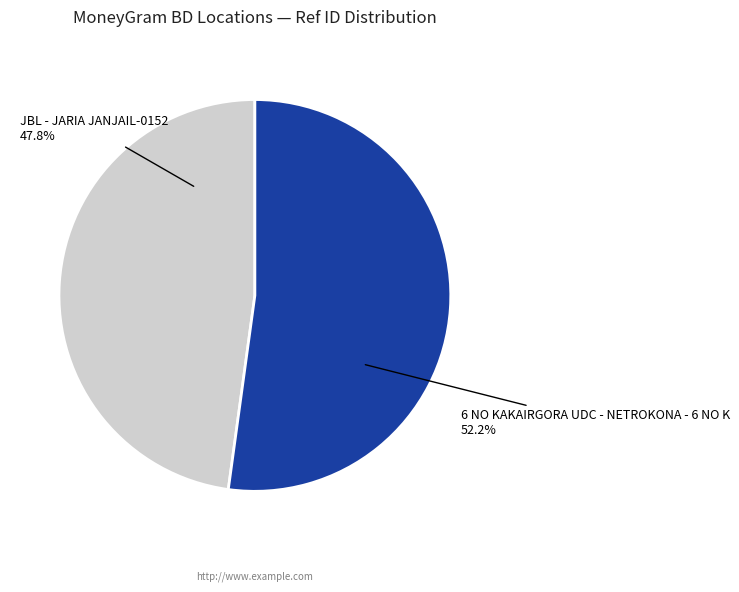

Which category has the biggest portion of the pie?

6 NO KAKAIRGORA UDC - NETROKONA - 6 NO K